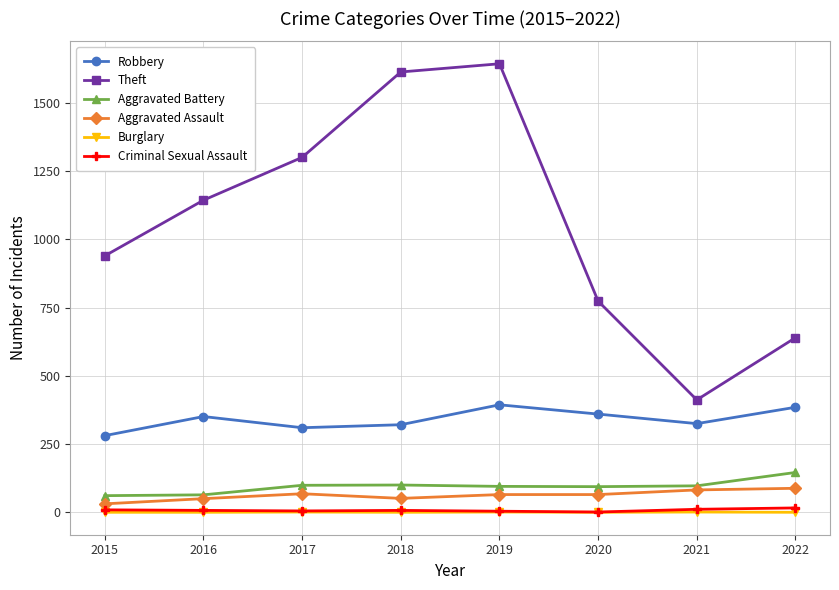

At which category is the sum across all series the highest?

2019